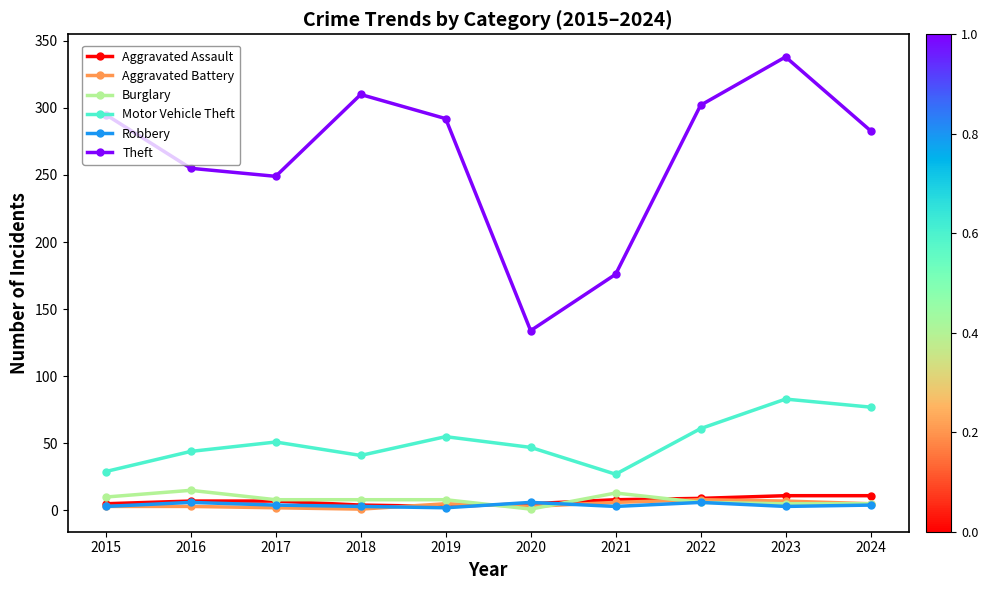

What is the difference between the second highest and minimum values in the Motor Vehicle Theft series?

50